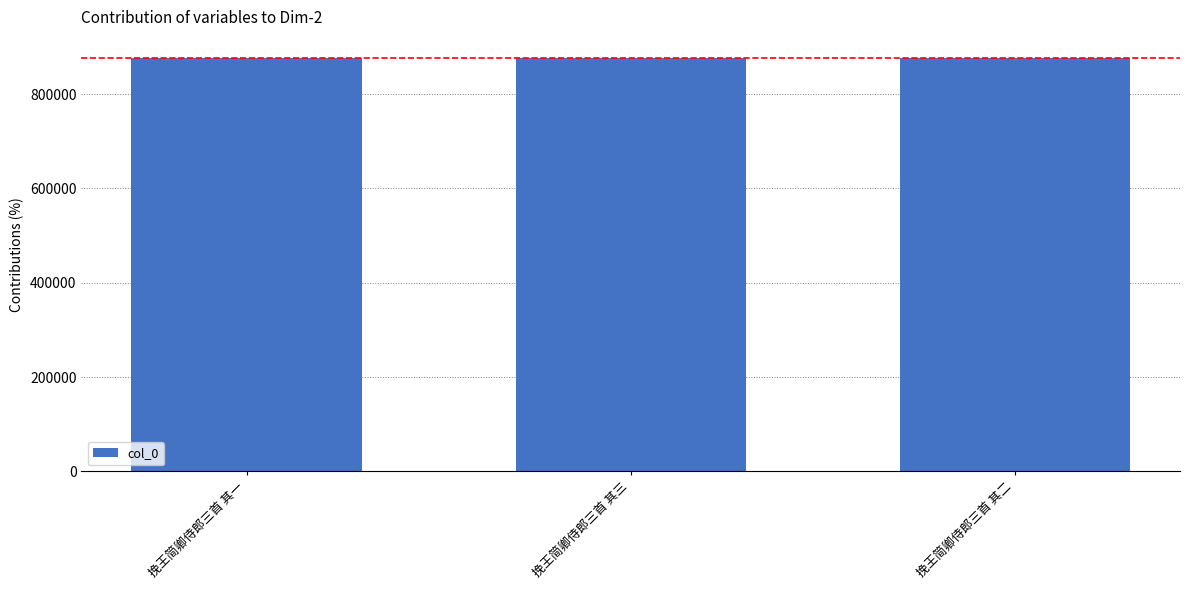

What is the ratio of the value at 挽王简卿侍郎三首 其二 to the value at 挽王简卿侍郎三首 其三?

1.0